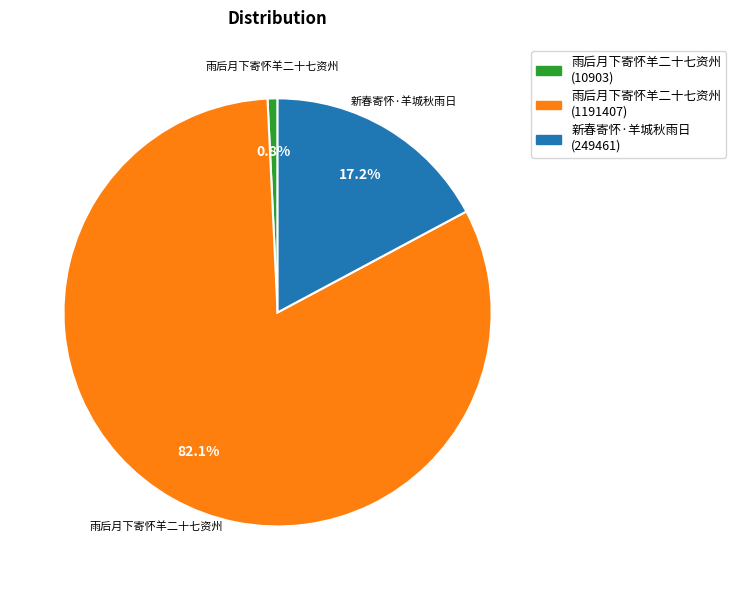

How many slices are in this pie chart?

3